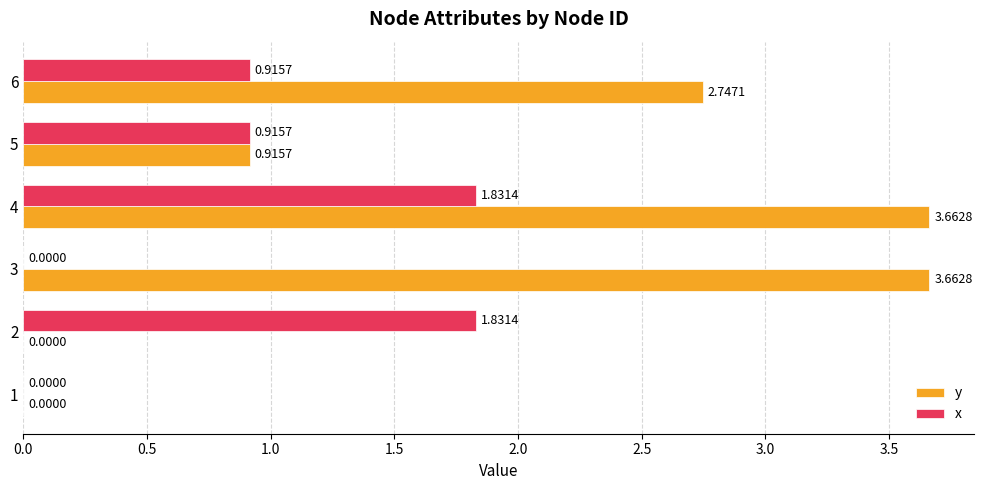

Which series has the widest spread of values?

y